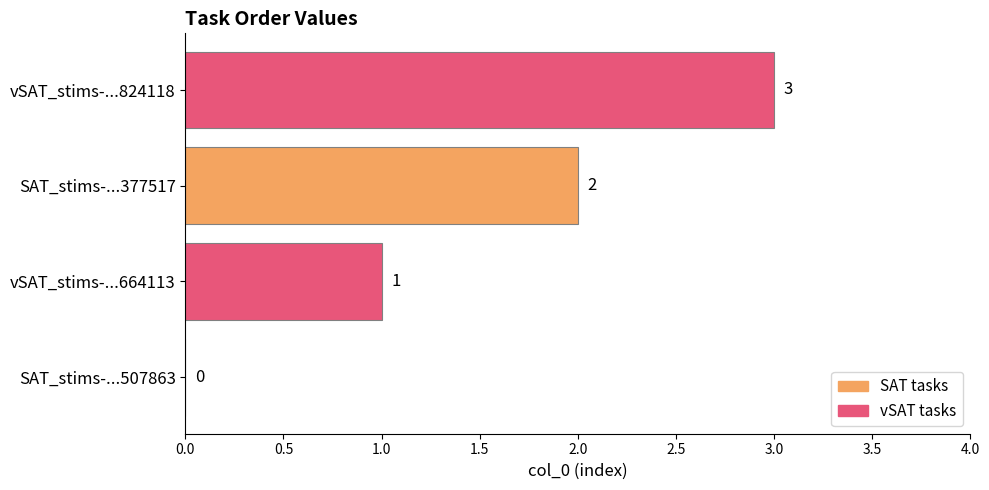

What is the greatest value displayed?

3